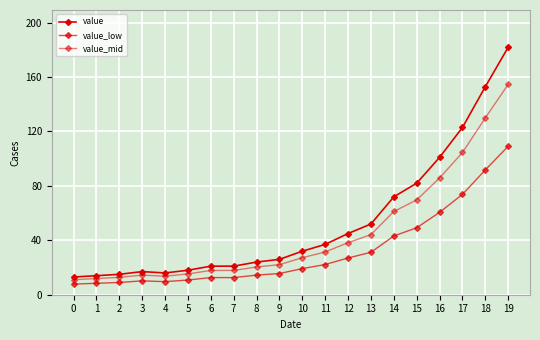

What is the maximum value for value?

182.0